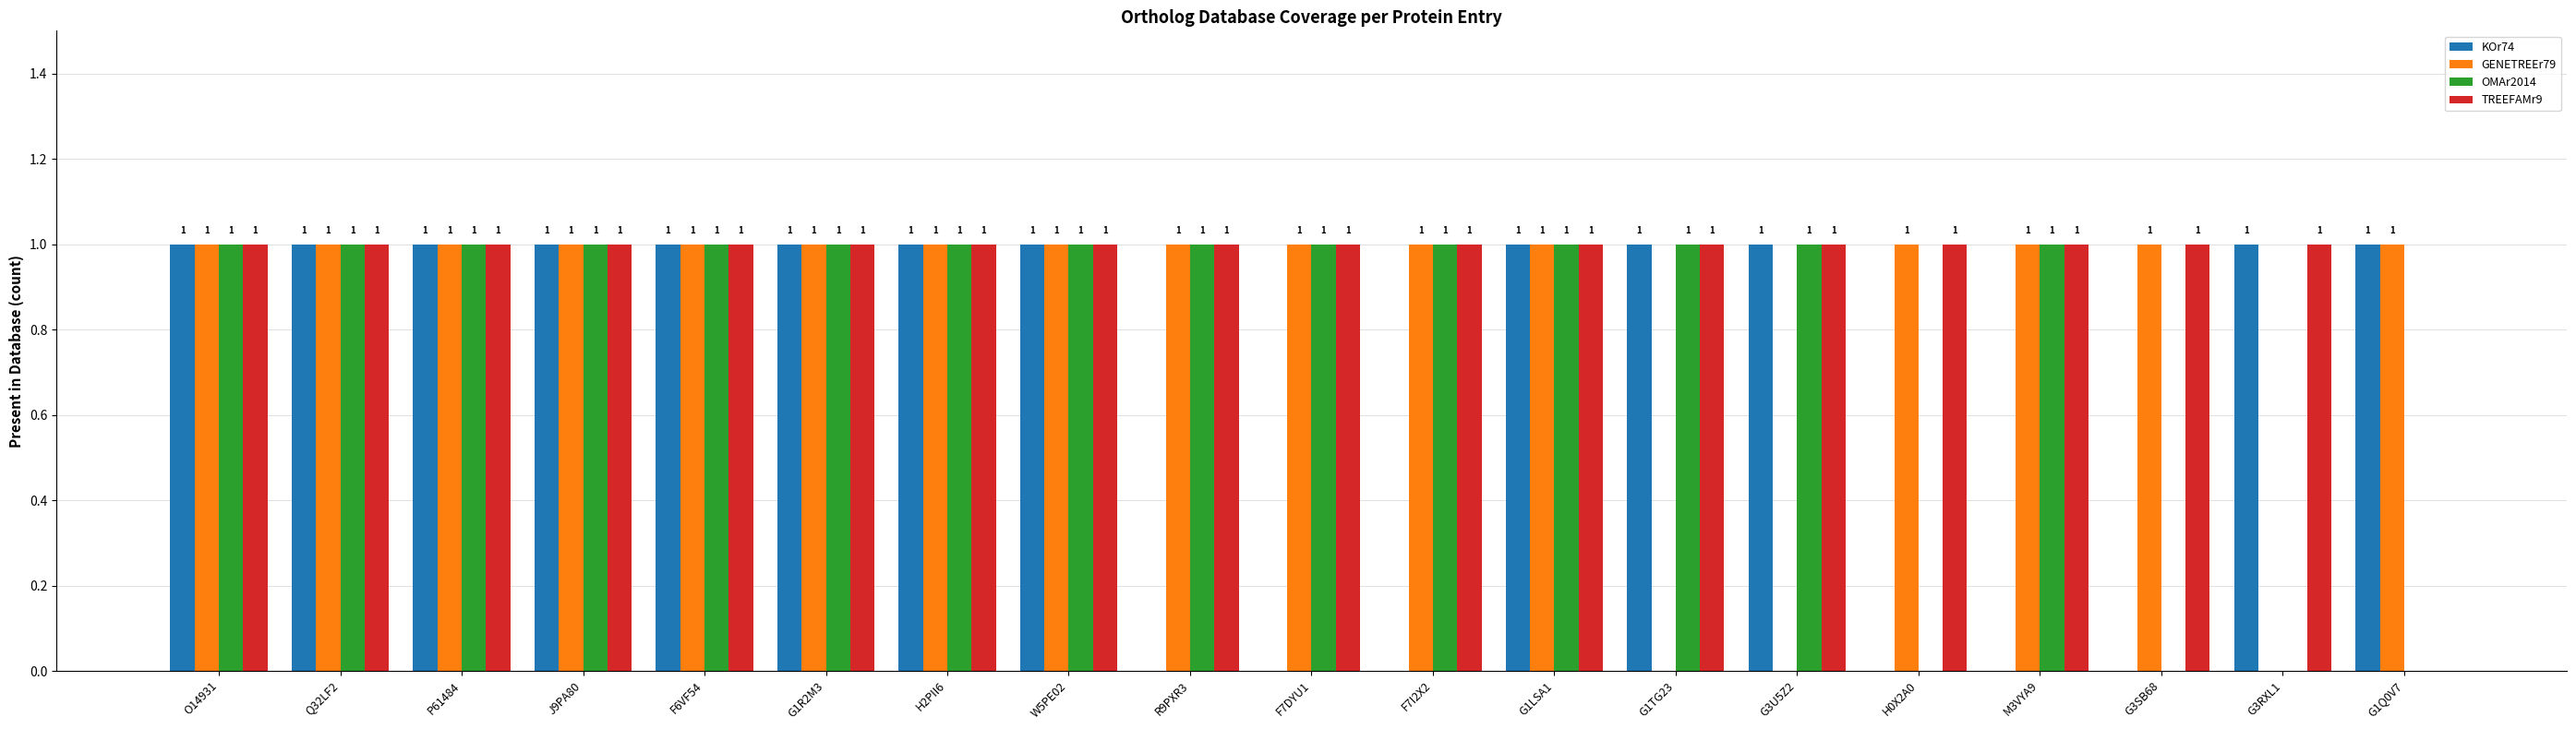

Does the chart contain stacked bars?

No